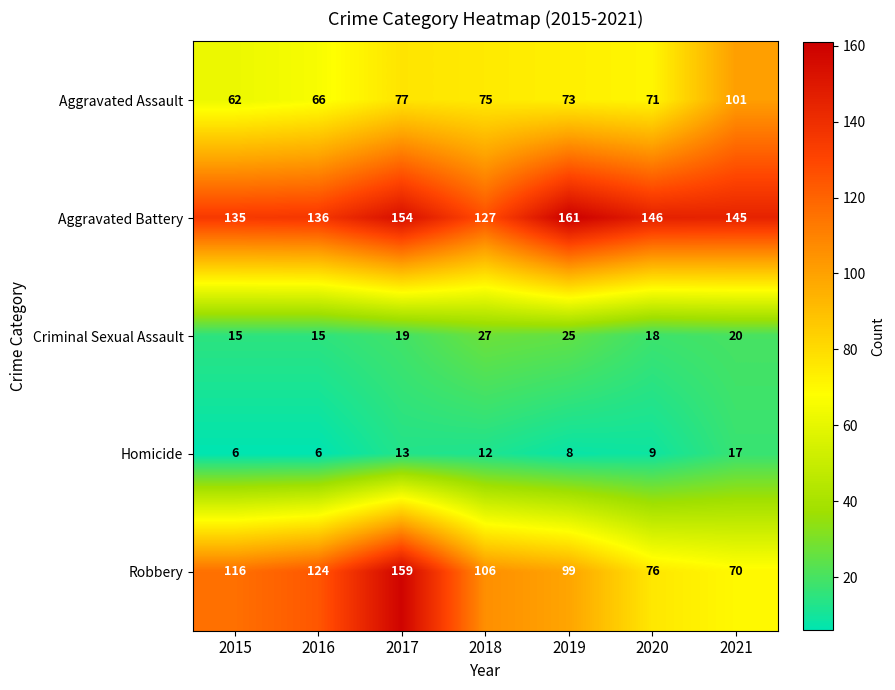

Where is Homicide nearest to the value 11?

2018